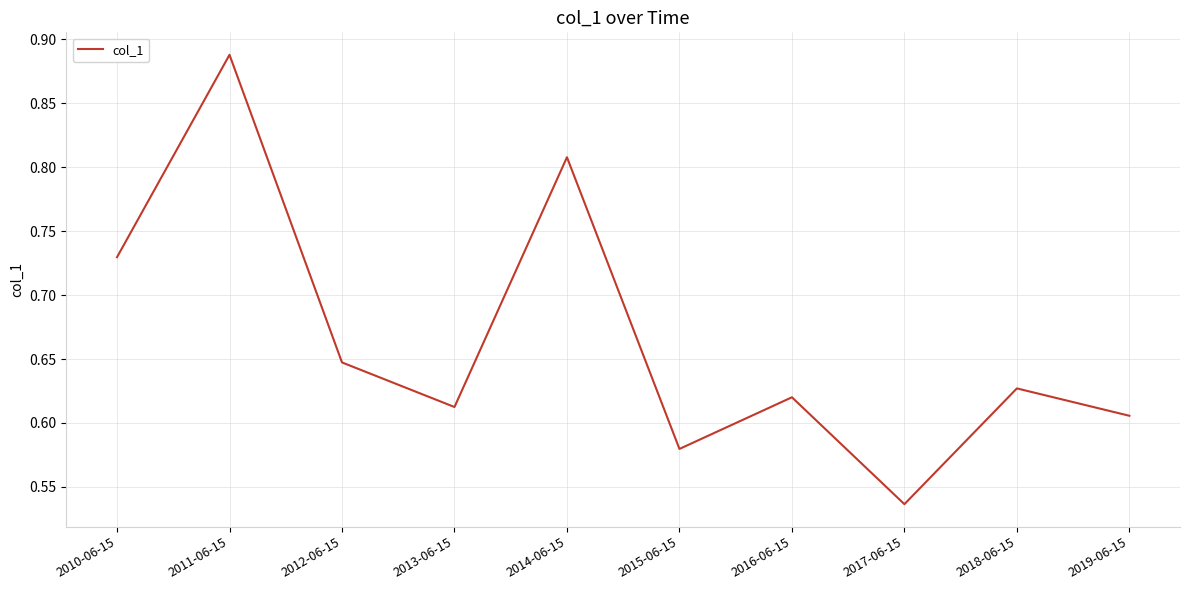

True or false: the data shows 1.0 at 2019-06-15.

False